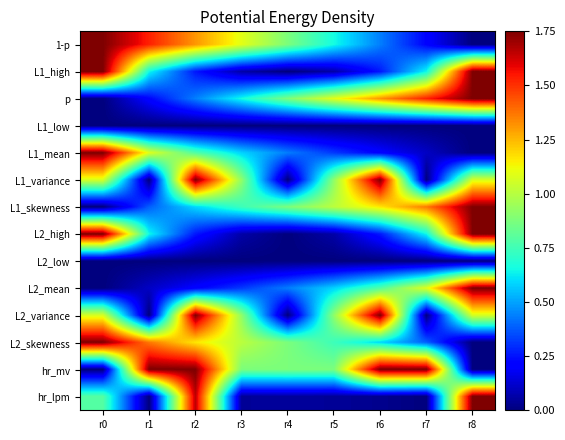

Reading right to left, list all the values displayed in this chart.

1-p: r8=0.0	r7=0.2	r6=0.4	r5=0.7	r4=0.9	r3=1.1	r2=1.3	r1=1.5	r0=1.8
L1_high: r8=1.8	r7=0.6	r6=0.3	r5=0.1	r4=0.0	r3=0.1	r2=0.3	r1=0.6	r0=1.8
p: r8=1.8	r7=1.5	r6=1.3	r5=1.1	r4=0.9	r3=0.7	r2=0.4	r1=0.2	r0=0.0
L1_low: r8=0.0	r7=0.0	r6=0.0	r5=0.0	r4=0.0	r3=0.0	r2=0.0	r1=0.0	r0=0.0
L1_mean: r8=0.0	r7=0.1	r6=0.2	r5=0.3	r4=0.4	r3=0.6	r2=0.8	r1=1.1	r0=1.8
L1_variance: r8=1.1	r7=0.0	r6=1.8	r5=0.9	r4=0.0	r3=0.9	r2=1.8	r1=0.0	r0=1.1
L1_skewness: r8=1.8	r7=1.4	r6=1.2	r5=1.0	r4=0.9	r3=0.7	r2=0.6	r1=0.4	r0=0.0
L2_high: r8=1.8	r7=0.6	r6=0.3	r5=0.1	r4=0.0	r3=0.1	r2=0.3	r1=0.6	r0=1.8
L2_low: r8=0.0	r7=0.0	r6=0.0	r5=0.0	r4=0.0	r3=0.0	r2=0.0	r1=0.0	r0=0.0
L2_mean: r8=1.8	r7=1.1	r6=0.8	r5=0.6	r4=0.4	r3=0.3	r2=0.2	r1=0.1	r0=0.0
L2_variance: r8=1.1	r7=0.0	r6=1.8	r5=0.9	r4=0.0	r3=0.9	r2=1.8	r1=0.0	r0=1.1
L2_skewness: r8=0.0	r7=0.4	r6=0.6	r5=0.7	r4=0.9	r3=1.0	r2=1.2	r1=1.4	r0=1.8
hr_mv: r8=0.0	r7=1.8	r6=1.8	r5=0.9	r4=0.9	r3=0.9	r2=1.8	r1=1.8	r0=0.0
hr_lpm: r8=1.8	r7=0.0	r6=0.0	r5=0.0	r4=0.0	r3=0.0	r2=1.7	r1=0.0	r0=0.8